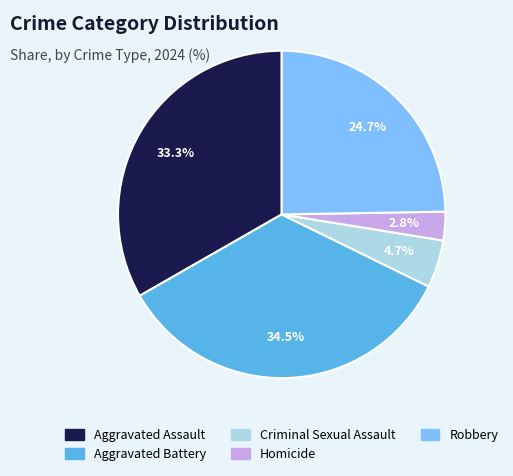

What portion of the pie excludes Homicide?

97.2%